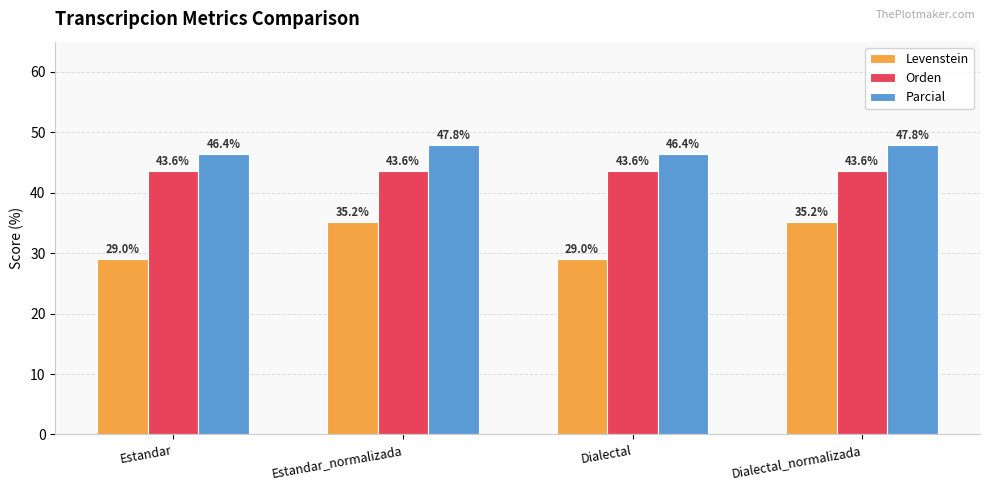

How many data points in Levenstein are above 35?

2